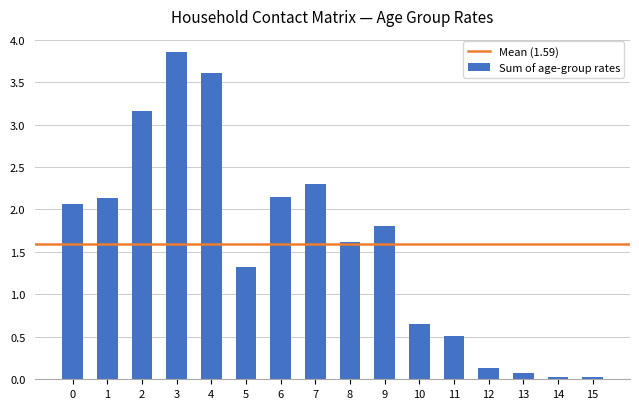

Which label corresponds to the largest value in the chart?

3